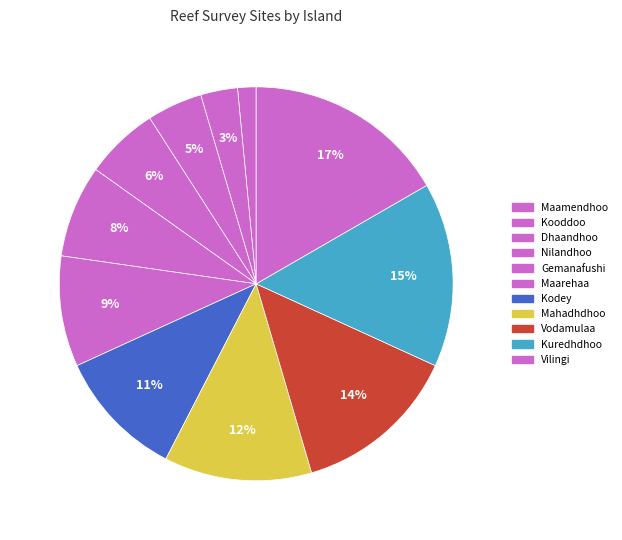

Rank the categories by value from highest to lowest.

Vilingi, Kuredhdhoo, Vodamulaa, Mahadhdhoo, Kodey, Maarehaa, Gemanafushi, Nilandhoo, Dhaandhoo, Kooddoo, Maamendhoo